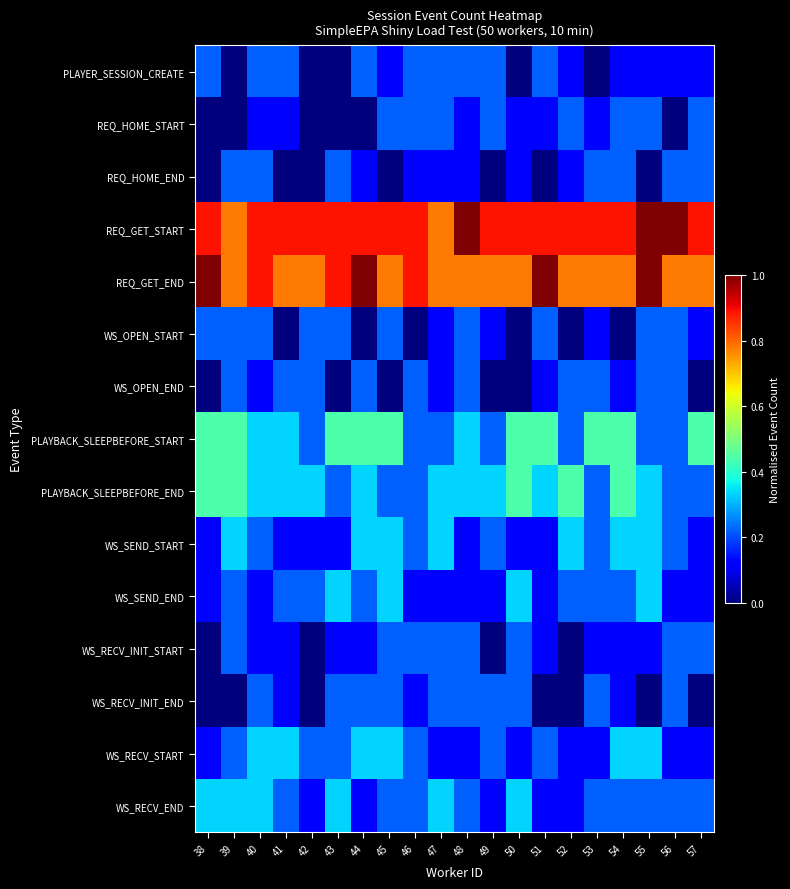

Between 51 and 53, which is larger?

51